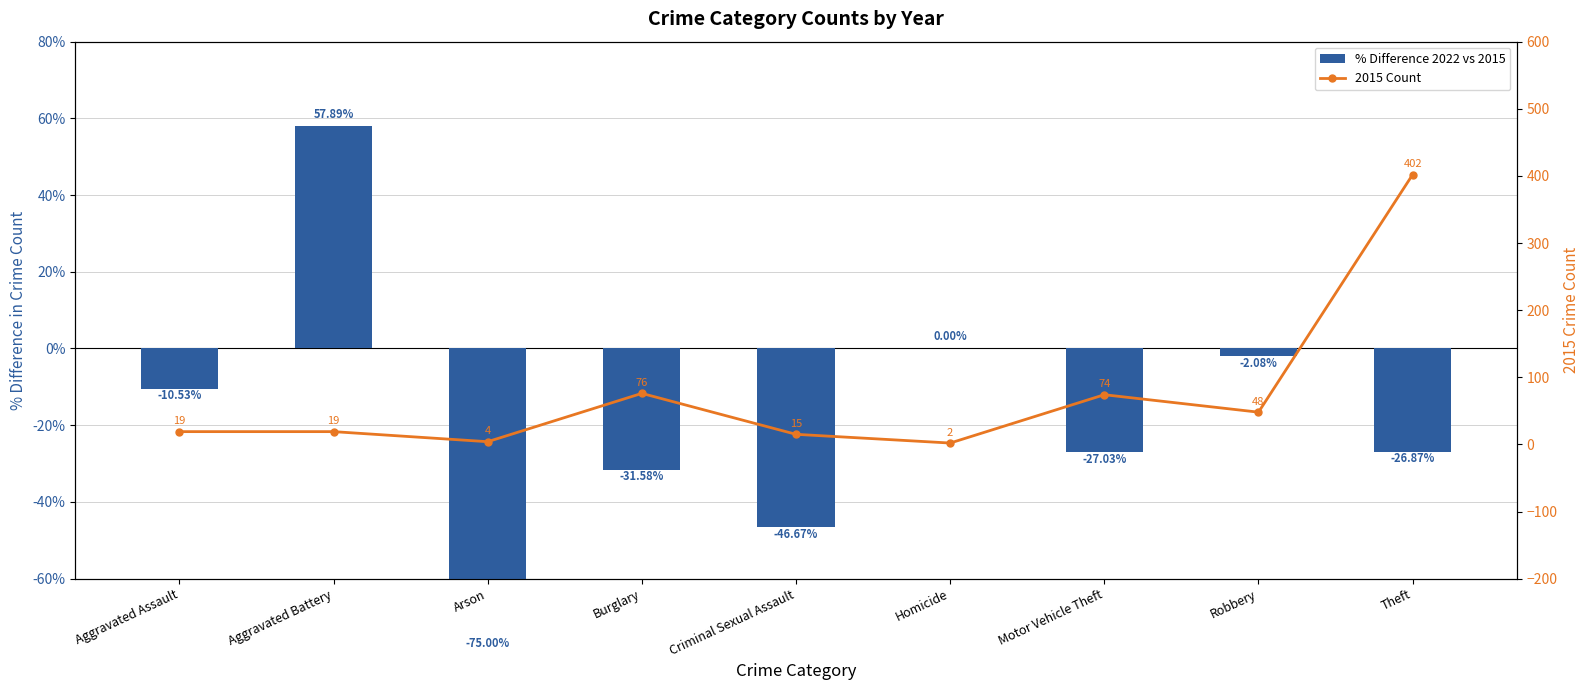

Which series has the widest spread of values?

2015 Count